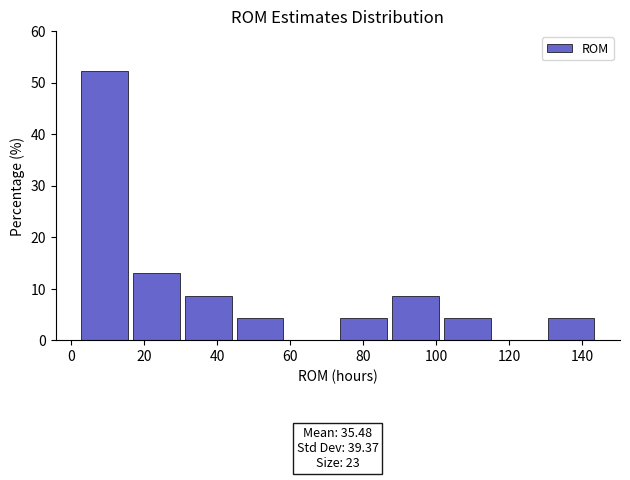

Over which range of the x-axis is the bar tallest?

2.0 to 16.2